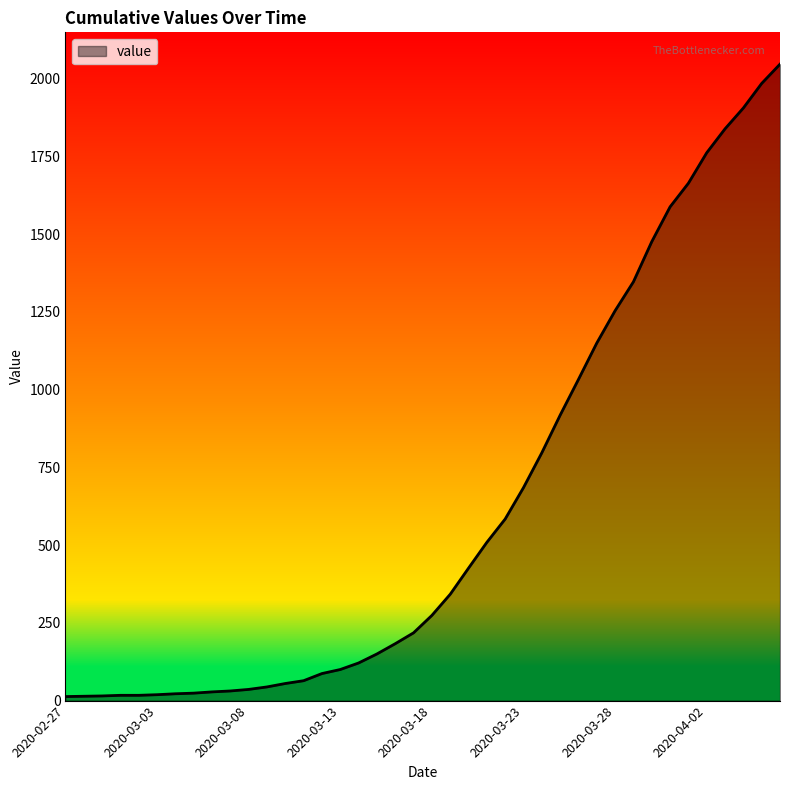

What is the greatest value displayed?

2047